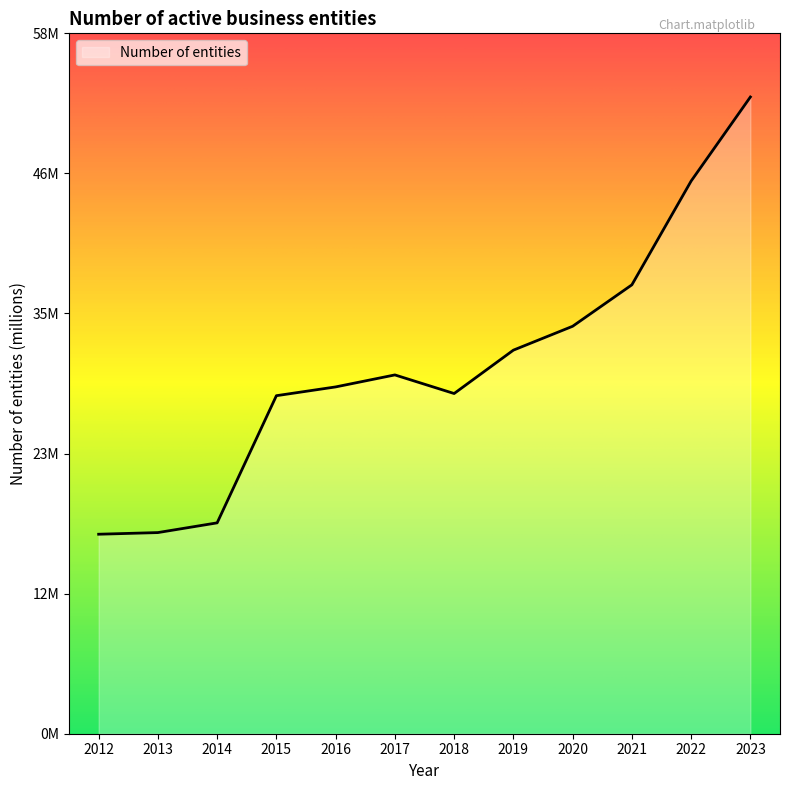

Is it true that the value at 2014 is 4.5?

False